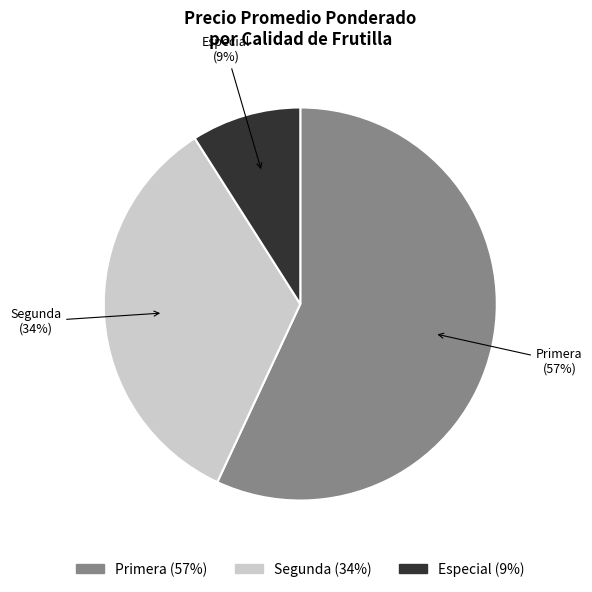

To the nearest percent, what portion does Segunda (34%) represent?

34%